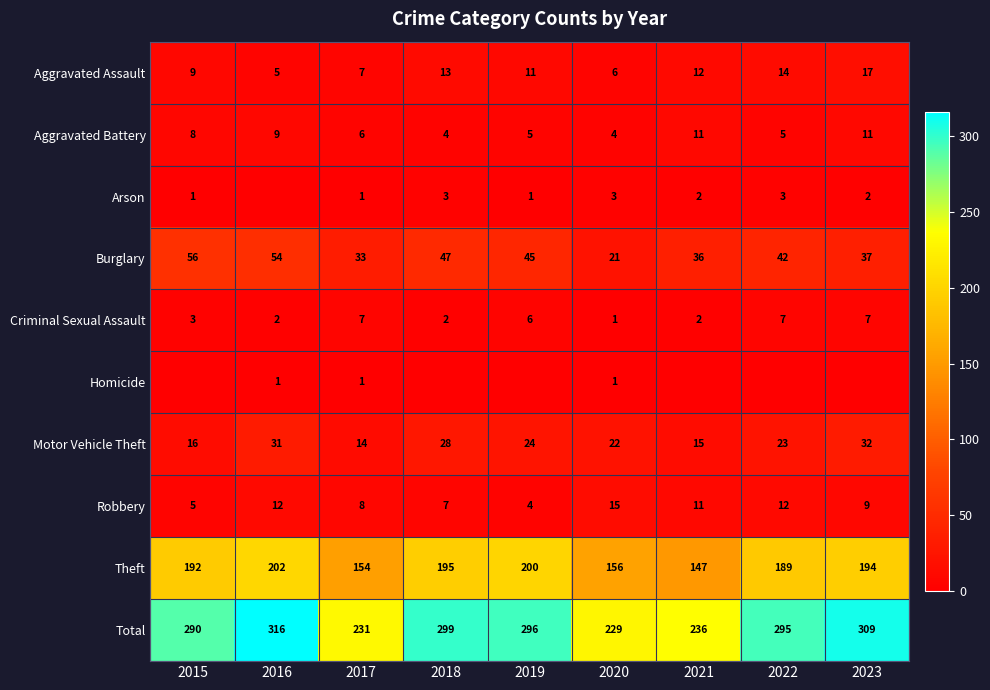

Which has a higher value, 2016 or 2018?

2018